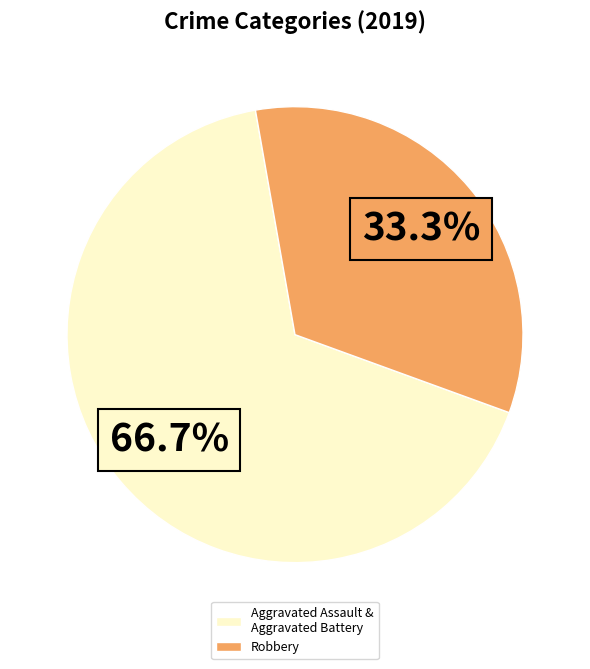

Which slice is the smallest?

Robbery